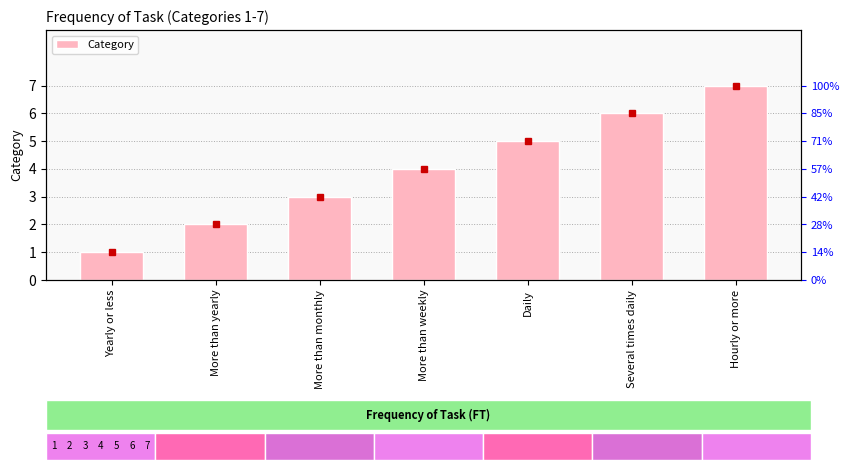

What is the change in value from More than weekly to Daily?

+1